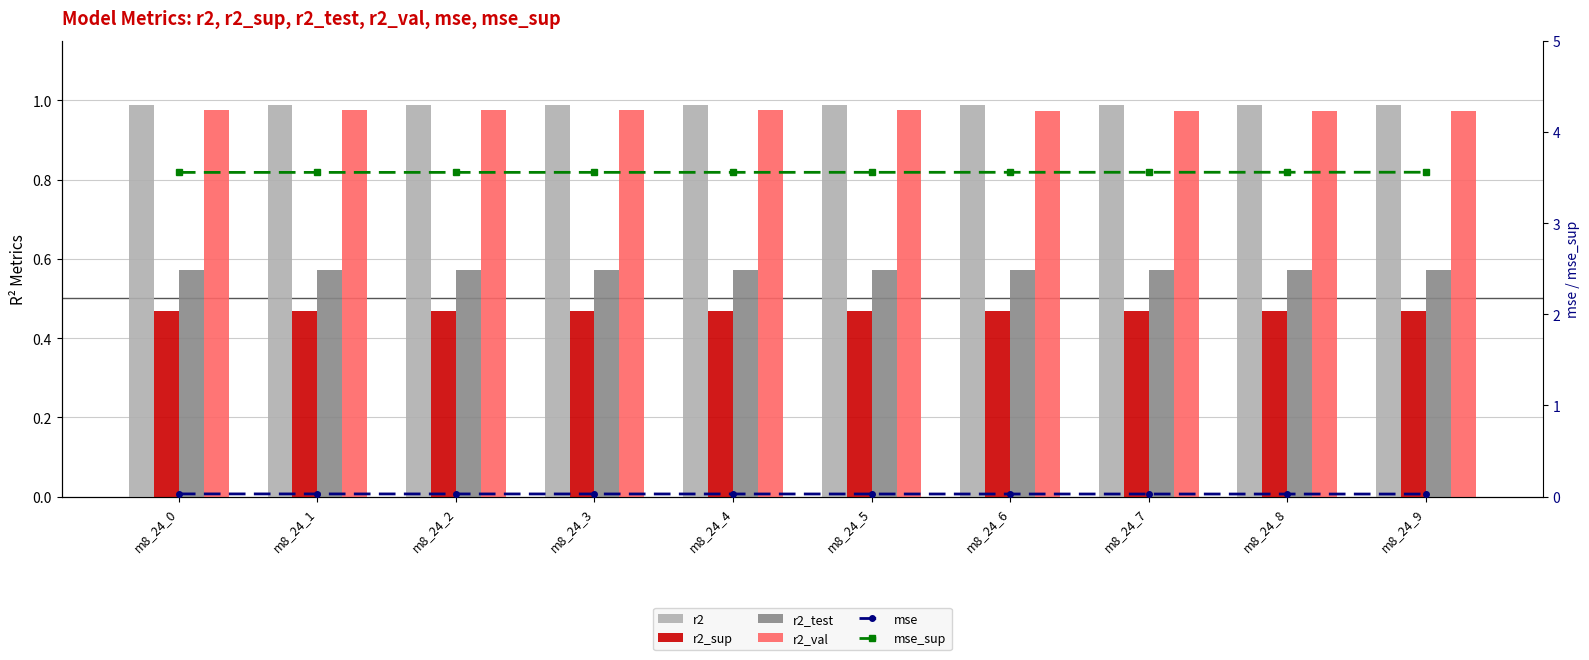

Which series changed the most between m8_24_1 and m8_24_3?

r2_test